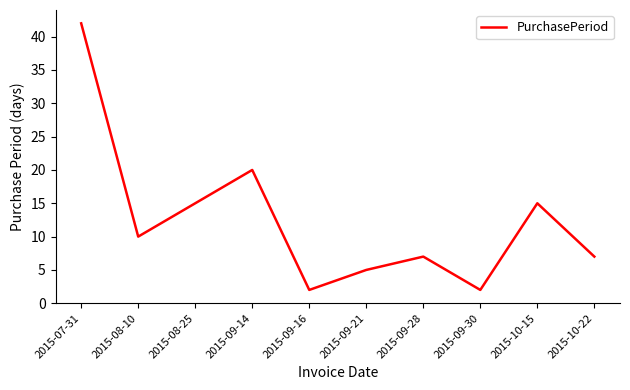

Reading left to right, extract all data points from this chart.

2015-07-31=42	2015-08-10=10	2015-08-25=15	2015-09-14=20	2015-09-16=2	2015-09-21=5	2015-09-28=7	2015-09-30=2	2015-10-15=15	2015-10-22=7